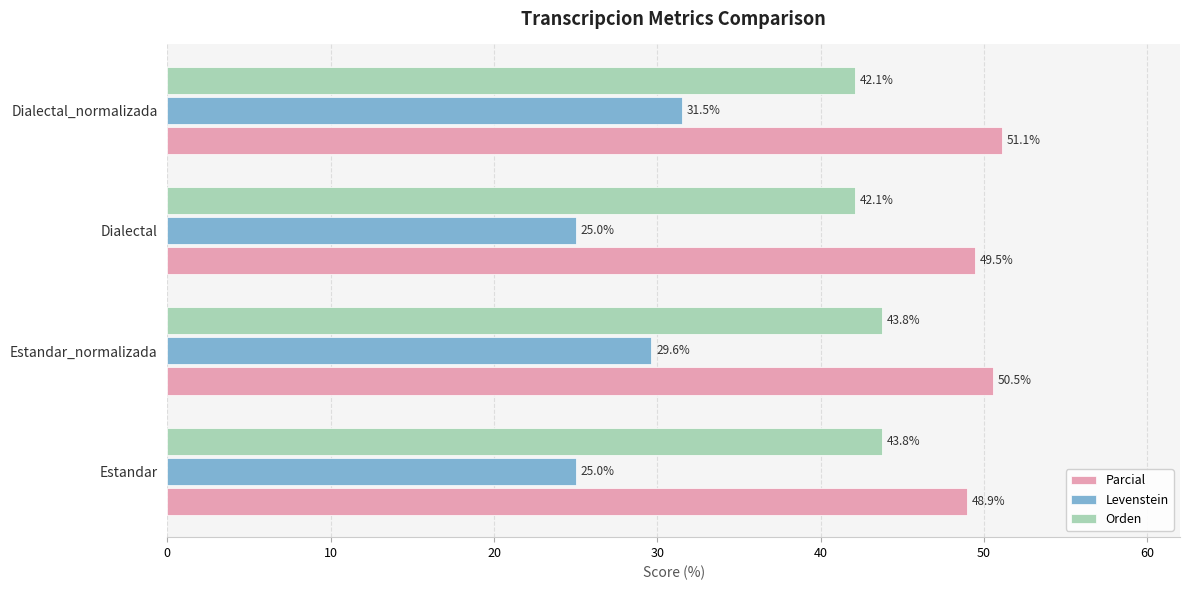

What is the approximate value of Levenstein at Estandar_normalizada?

29.6